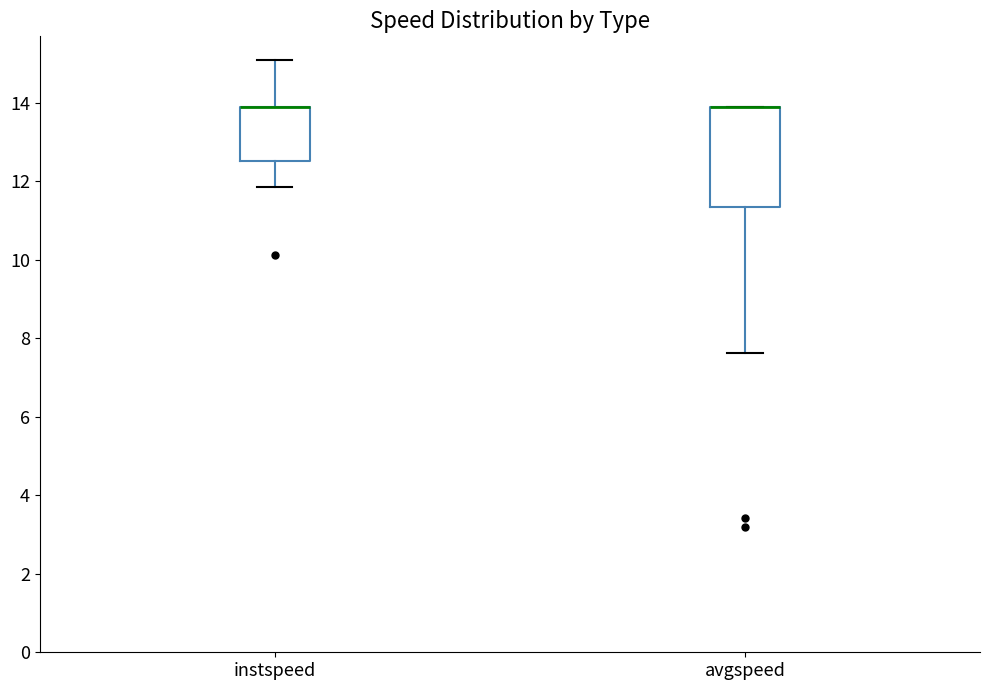

Comparing the boxes themselves (not the whiskers), which one is the tallest?

avgspeed